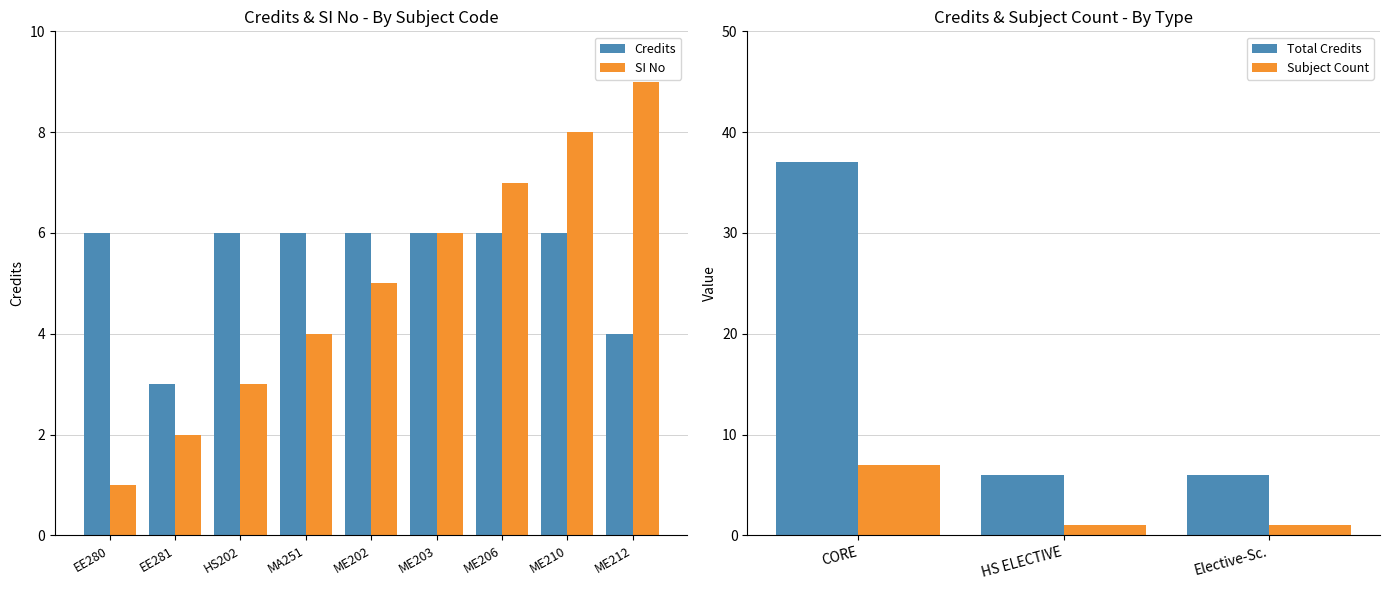

Are the bars grouped side by side (vs. stacked)?

Yes